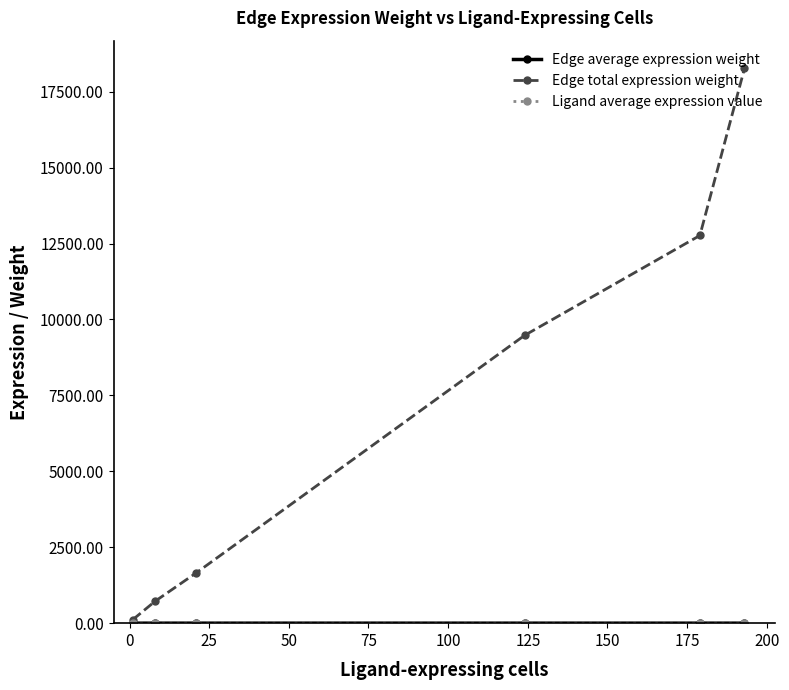

How many distinct data groups are displayed?

3